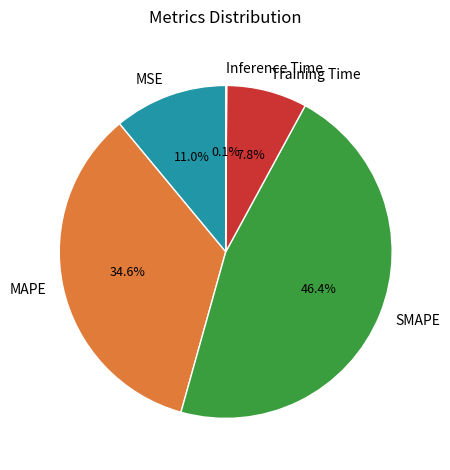

To the nearest percent, what percentage of the pie is MSE?

11%